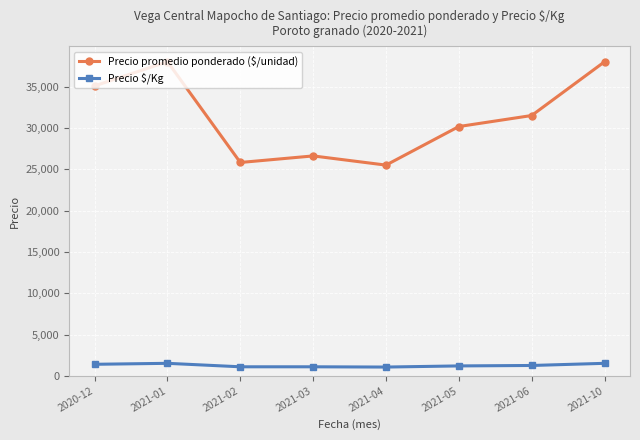

The value of Precio promedio ponderado ($/unidad) at 2021-06 is 46494.3. True or false?

False